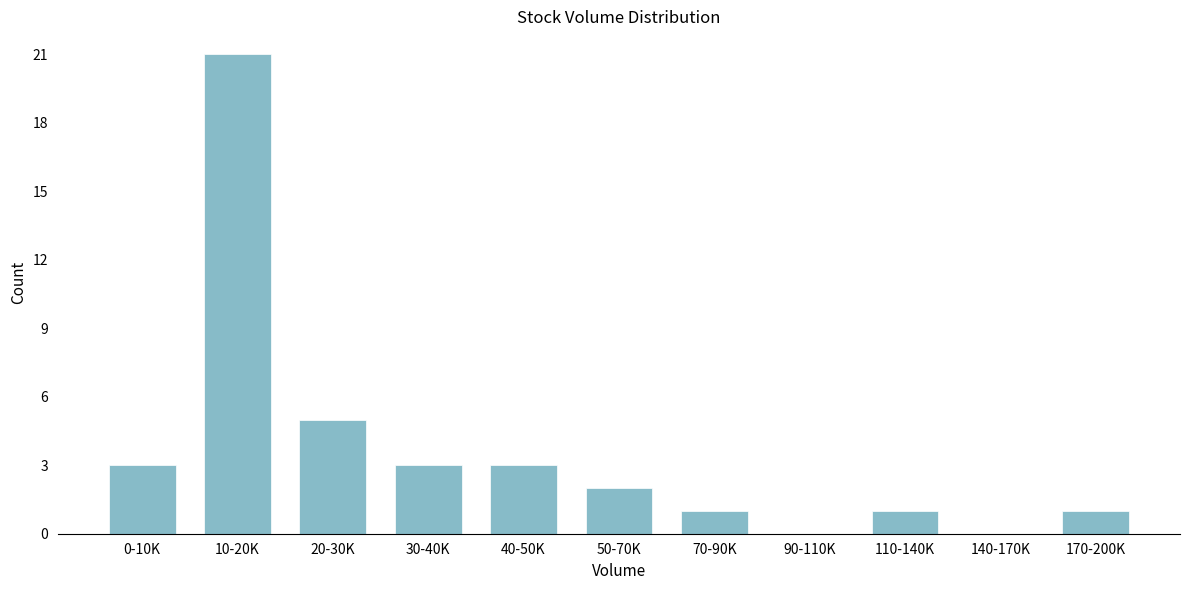

Reading left to right, extract all data points from this chart.

0-10K=3	10-20K=21	20-30K=5	30-40K=3	40-50K=3	50-70K=2	70-90K=1	90-110K=0	110-140K=1	140-170K=0	170-200K=1